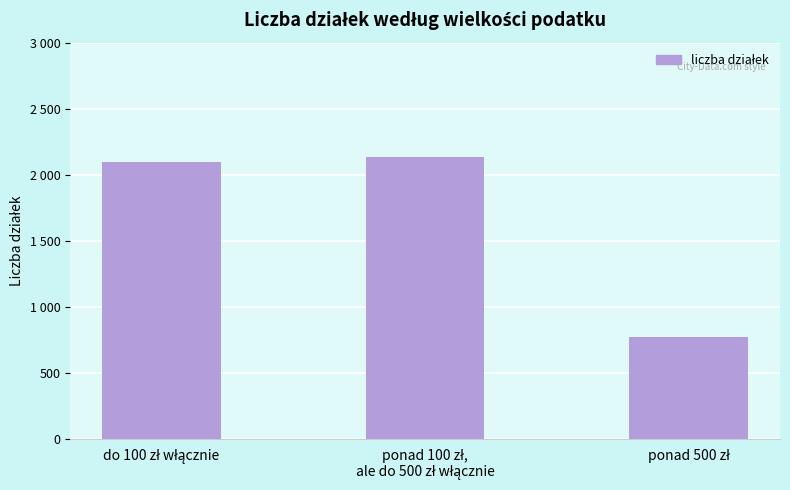

Reading left to right, list all the values displayed in this chart.

do 100 zł włącznie=2096	ponad 100 zł,
ale do 500 zł włącznie=2133	ponad 500 zł=771